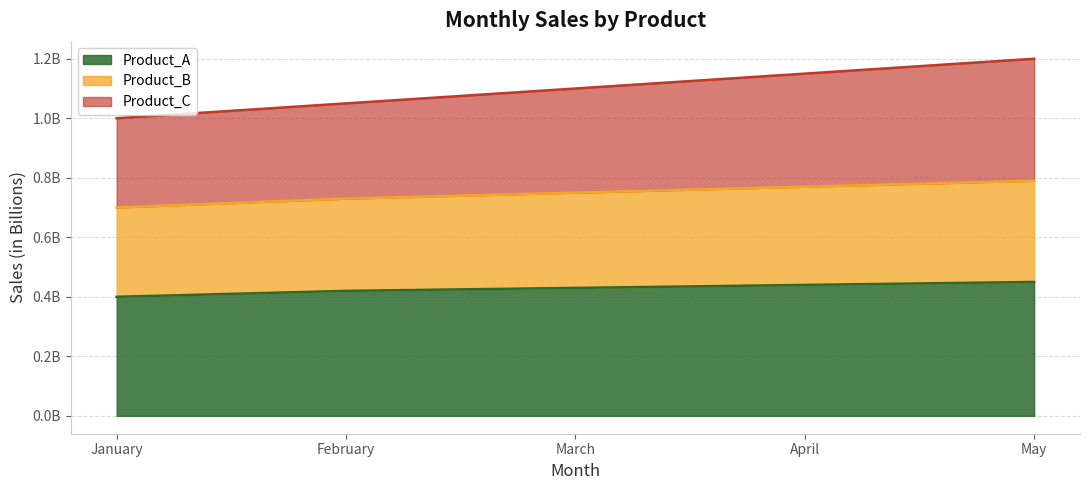

What are all the series names shown in the legend?

Product_A, Product_B, Product_C